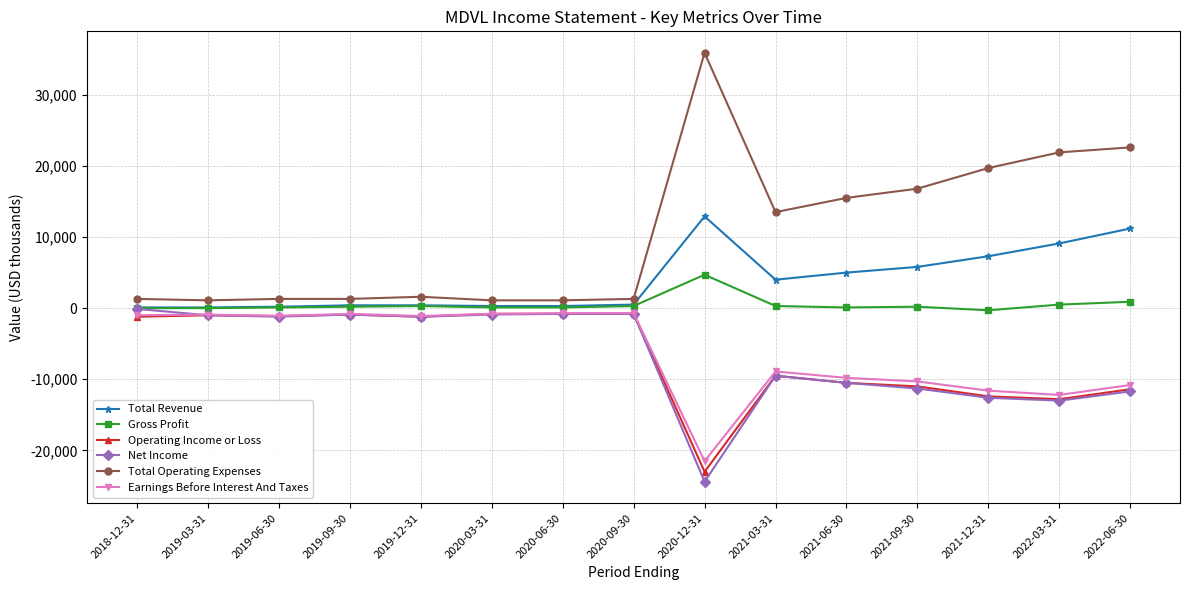

How many series are shown in this chart?

6